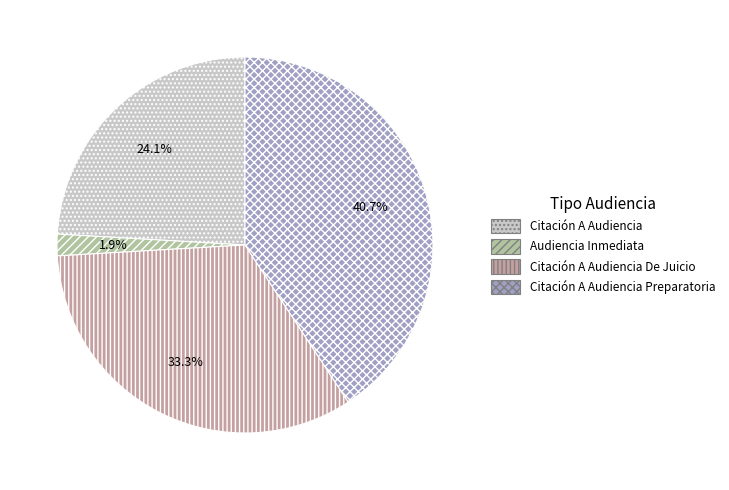

What portion of the pie excludes Audiencia Inmediata?

98.1%